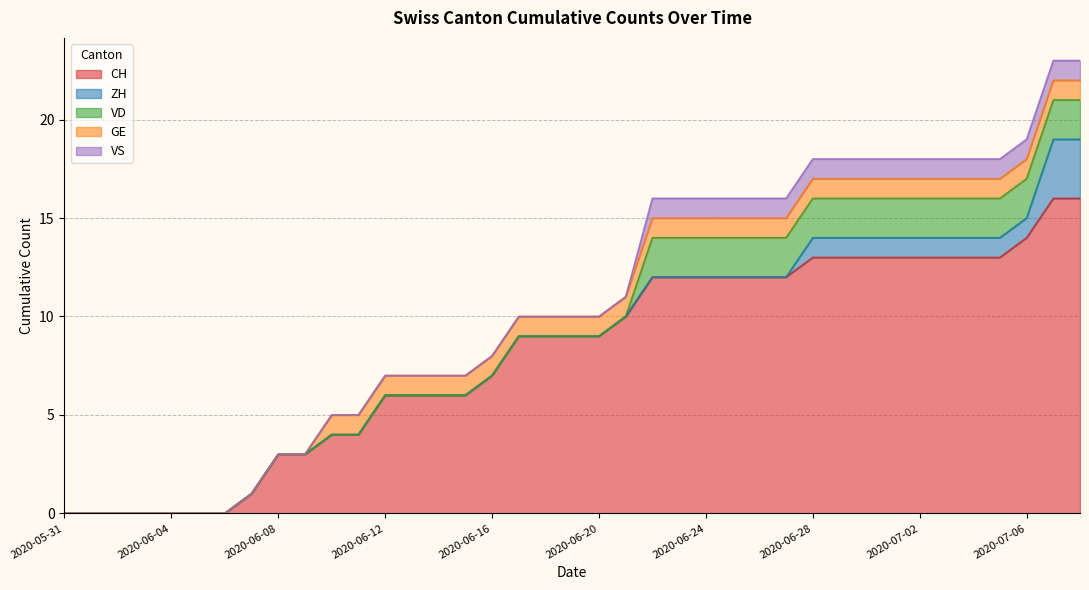

True or false: ZH and VS cross at least once.

False